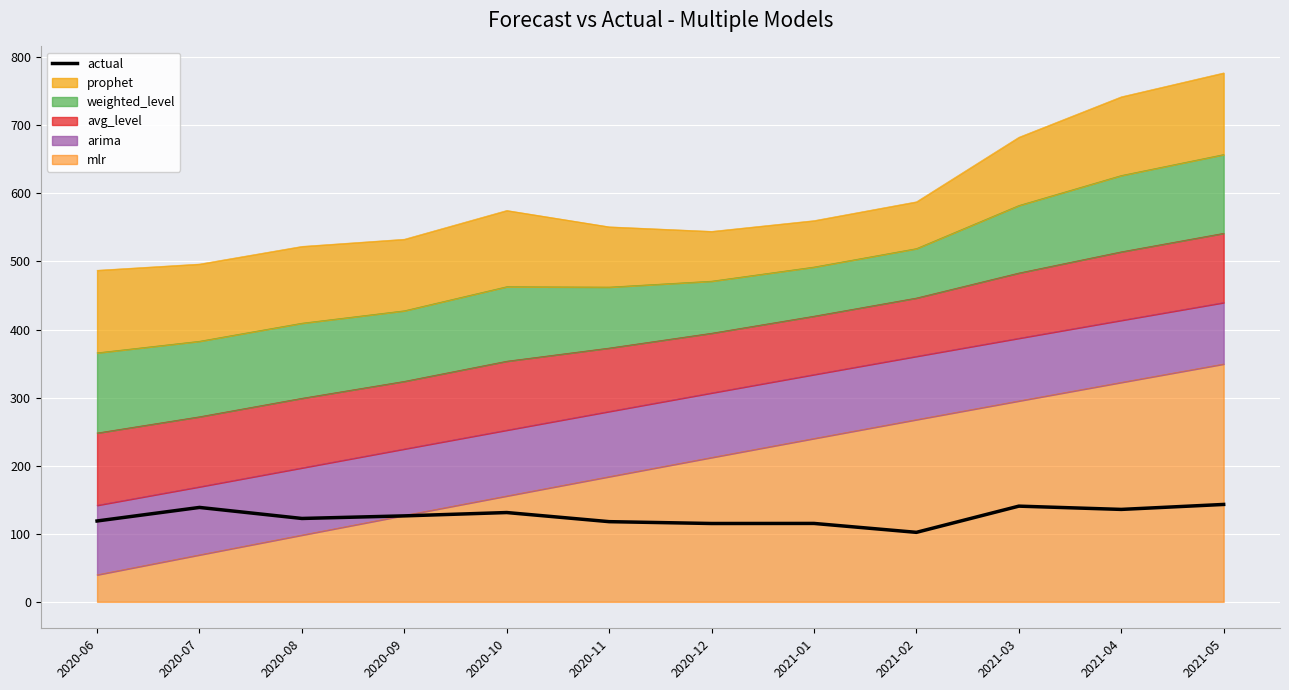

What is the change in value from 2020-08 to 2020-11?

-4.7